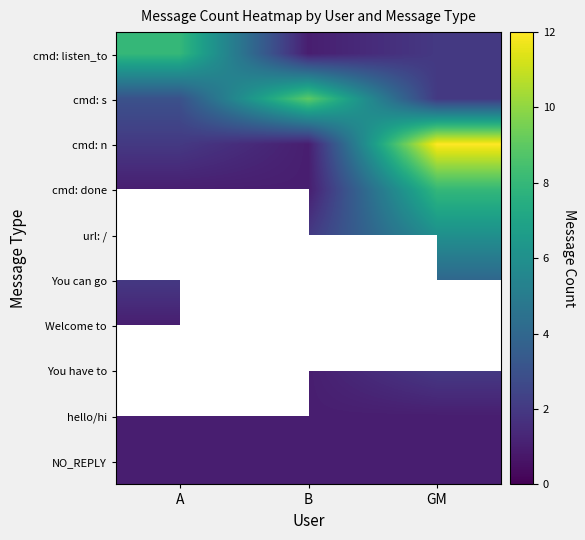

Which series has the widest spread of values?

cmd: n